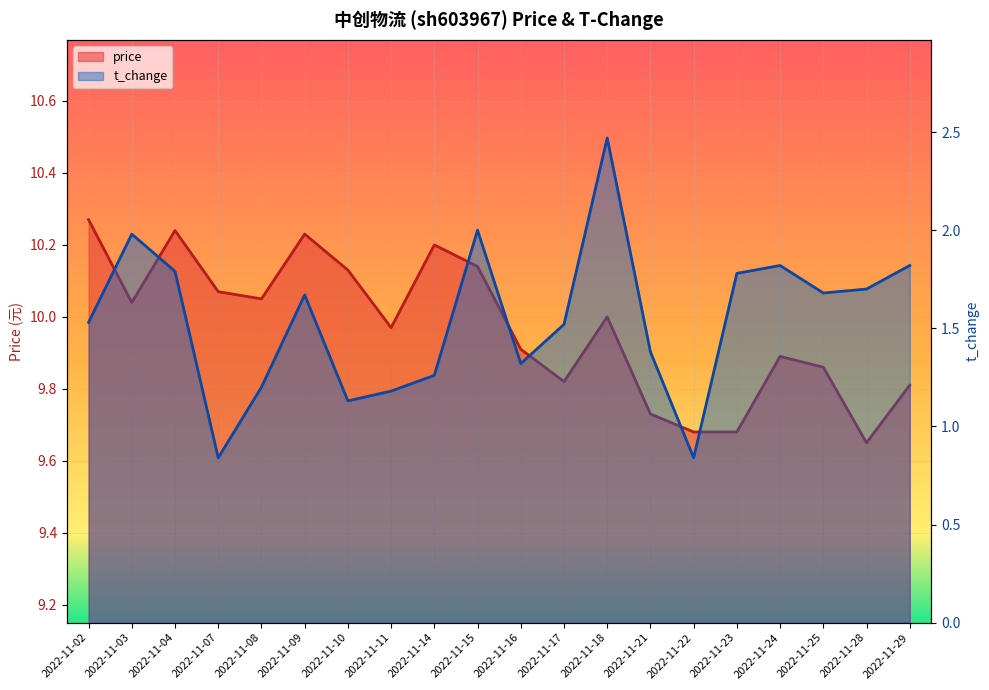

Which series has the largest total across all categories?

price